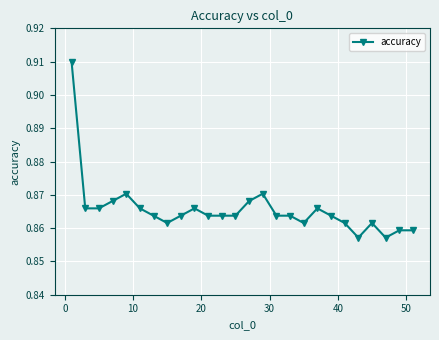

How many values are between 0 and 1?

26